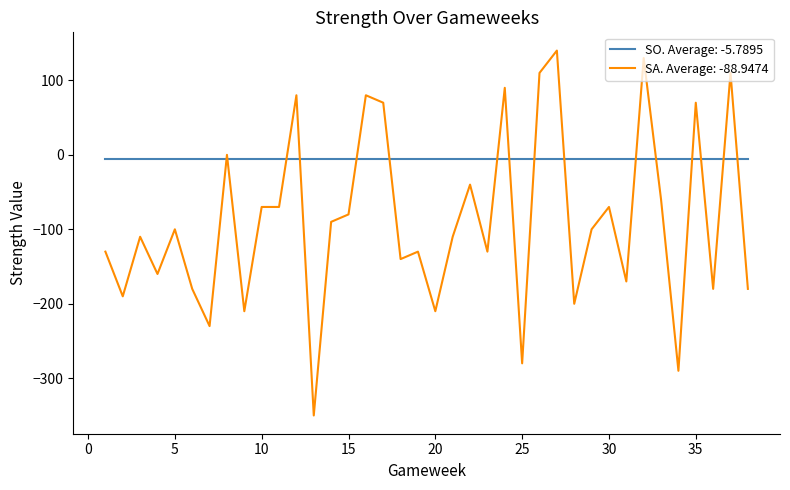

How many lines are shown in the chart?

2